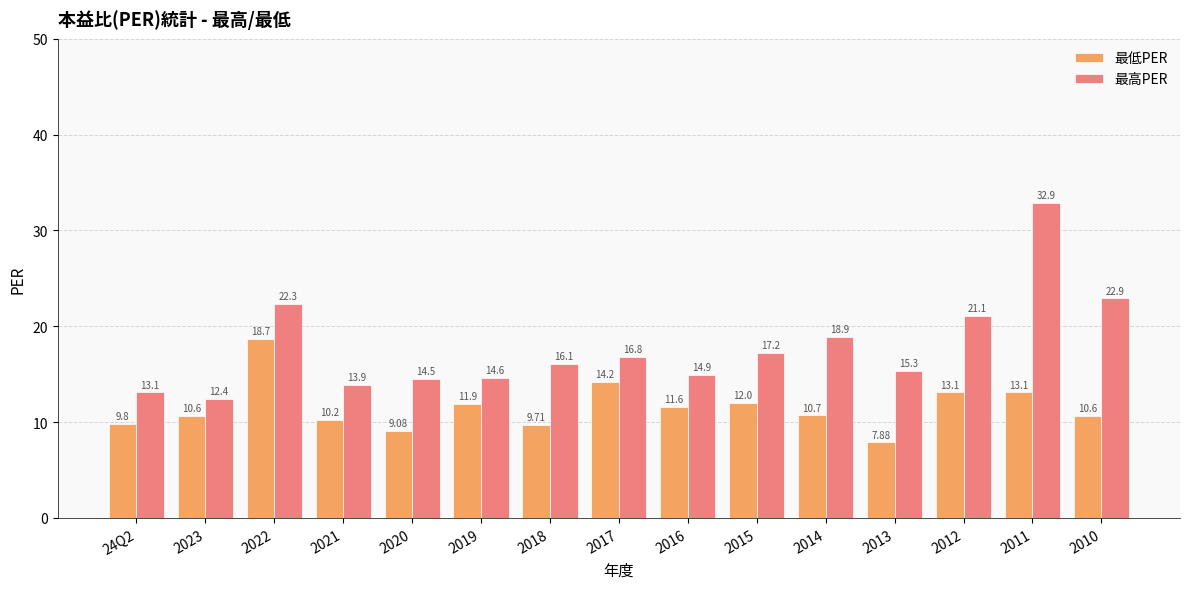

Between 2015 and 2010, which series saw the biggest shift?

最高PER